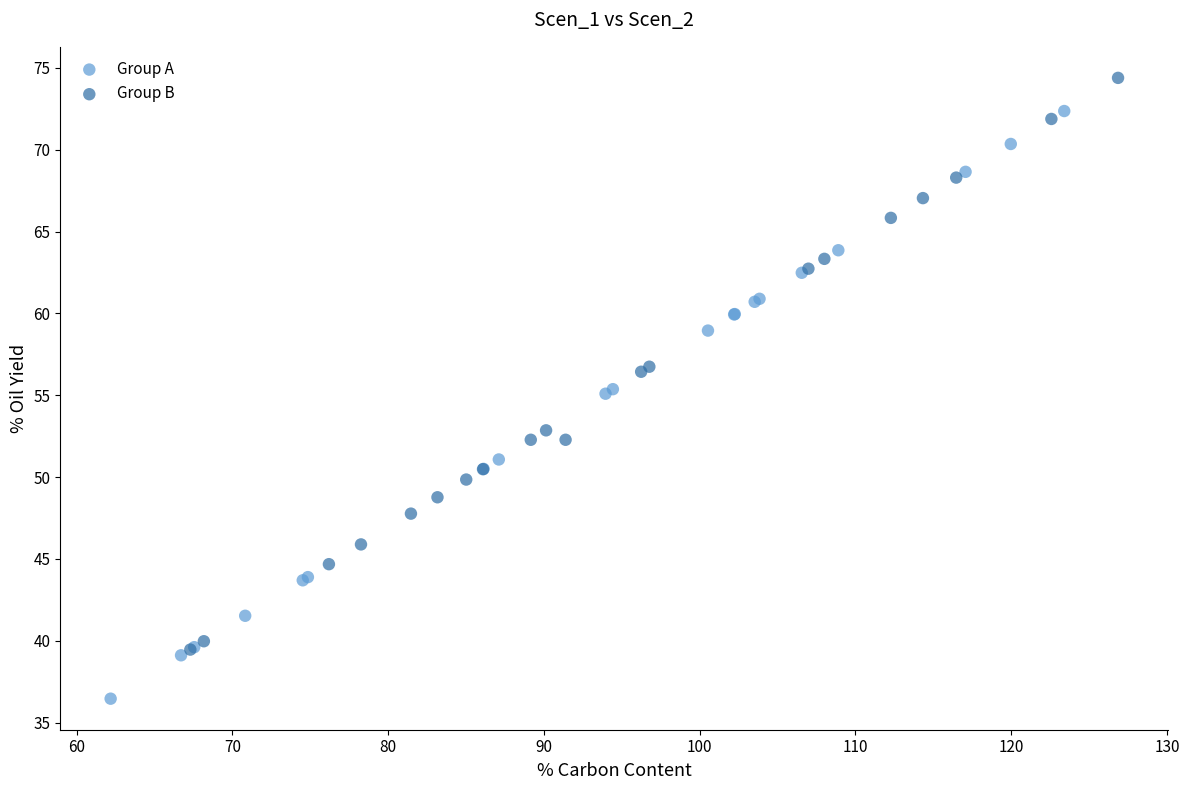

Which series reaches the maximum Y coordinate?

Group B